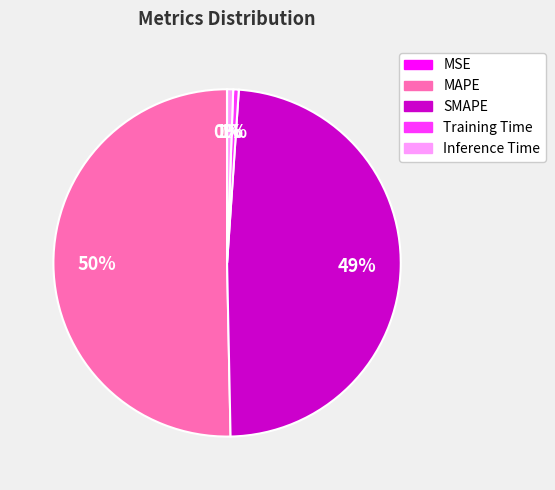

What percentage is the MAPE slice, to the nearest percent?

50%